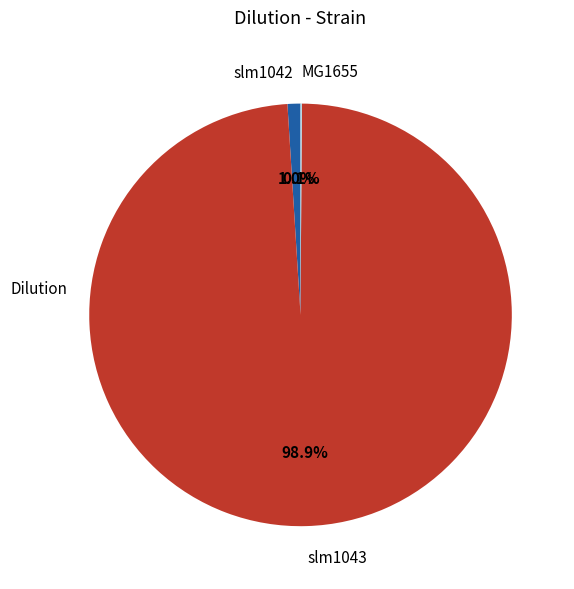

What percentage is the slm1042 slice, to the nearest percent?

1%